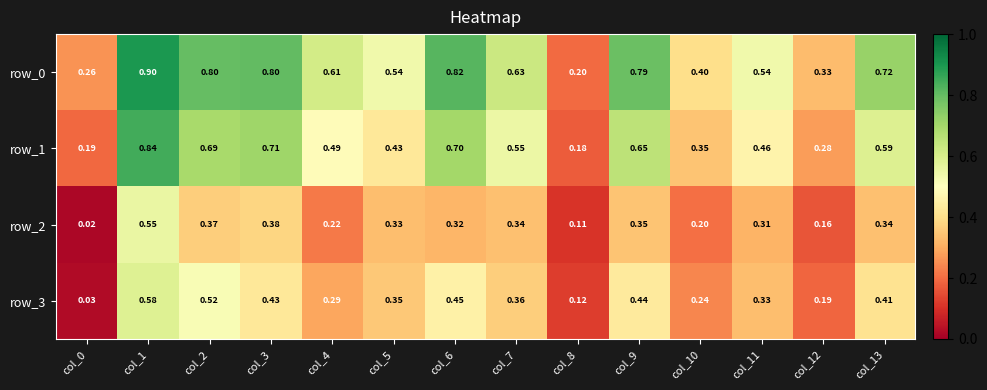

Is the value of row_0 at col_13 greater than the value of row_3 at col_9?

Yes